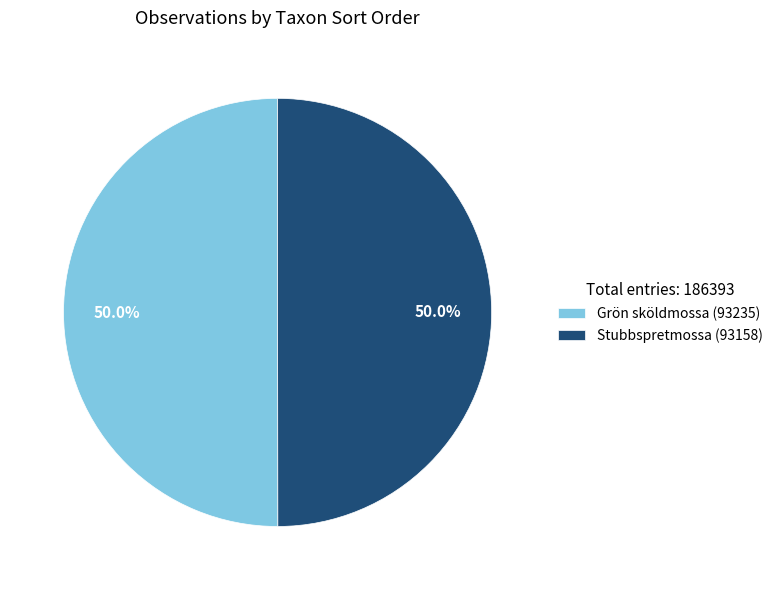

Approximately how many times larger is the value at Stubbspretmossa (93158) compared to Grön sköldmossa (93235)?

1.0